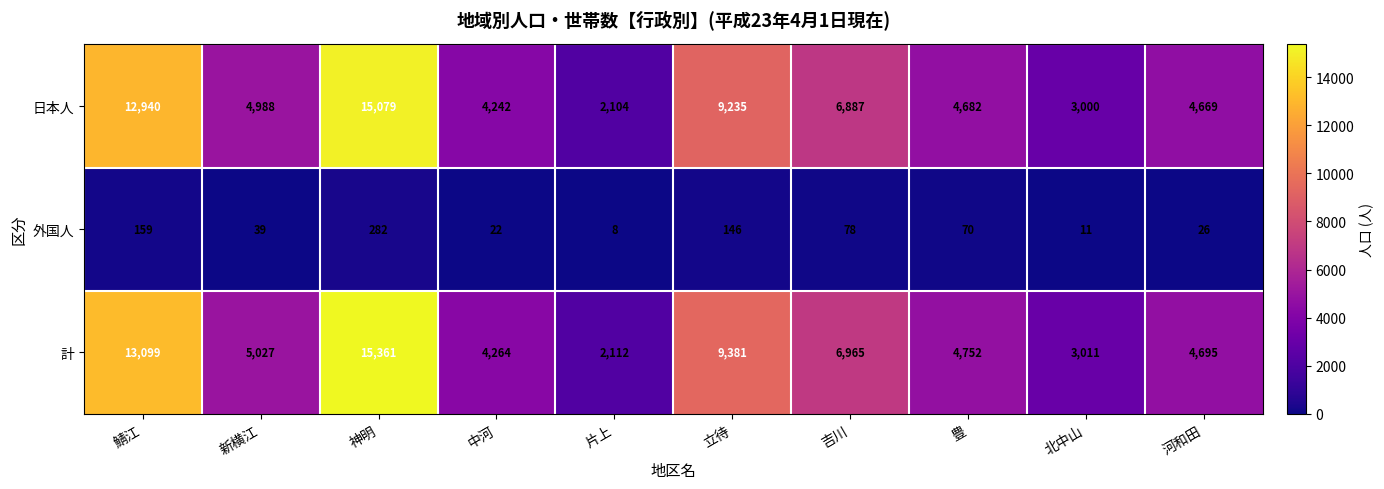

The 外国人 series shows 47 at 吉川. True or false?

False